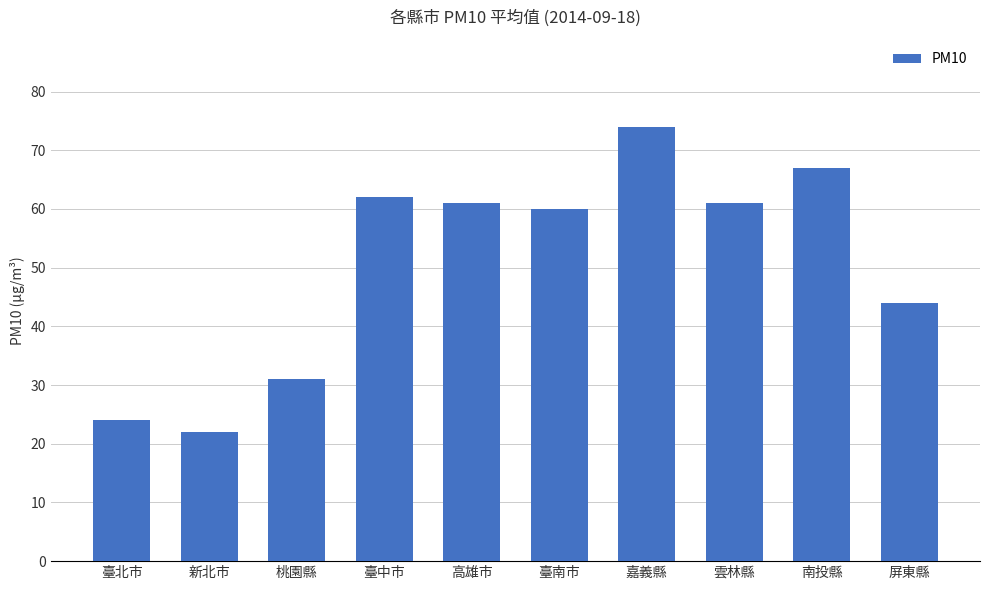

What is the ratio of the value at 桃園縣 to the value at 屏東縣?

0.7